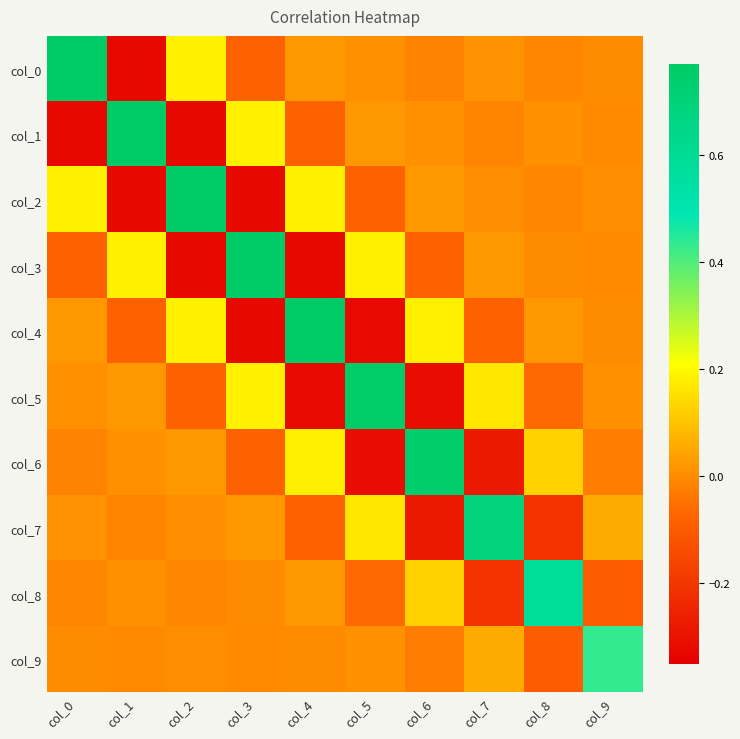

What is the smallest value displayed?

-0.3